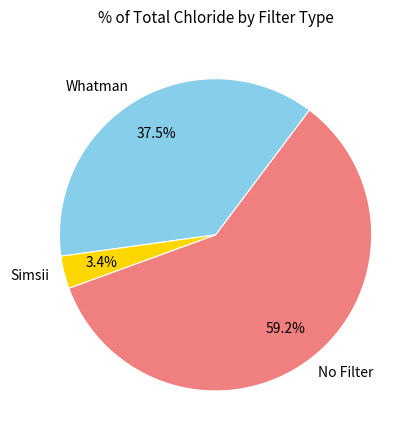

Is Whatman the majority of the pie?

No